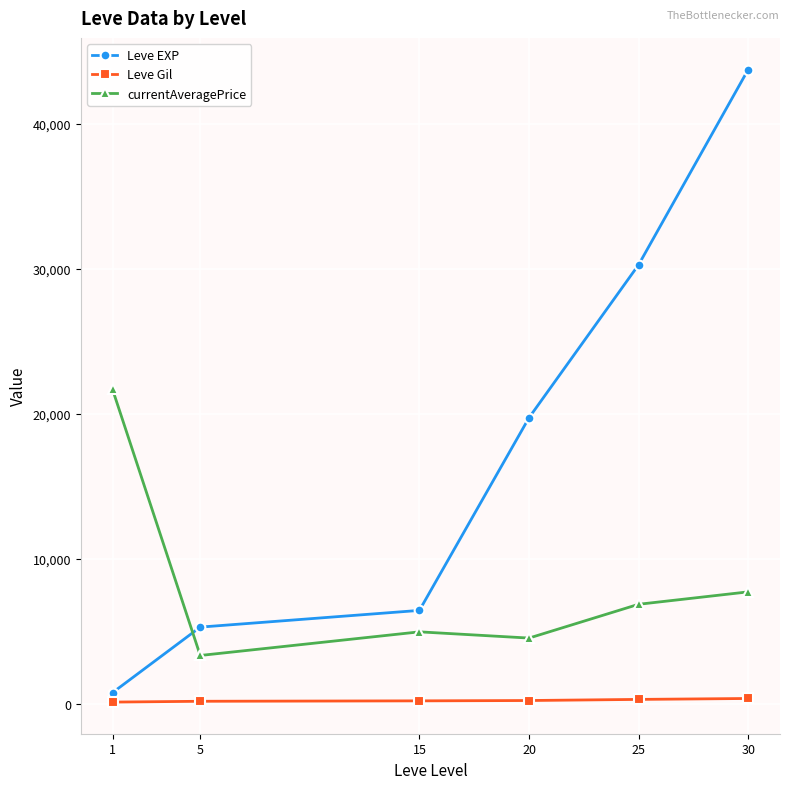

What is the spread (max minus min) of values at 15?

6237.5